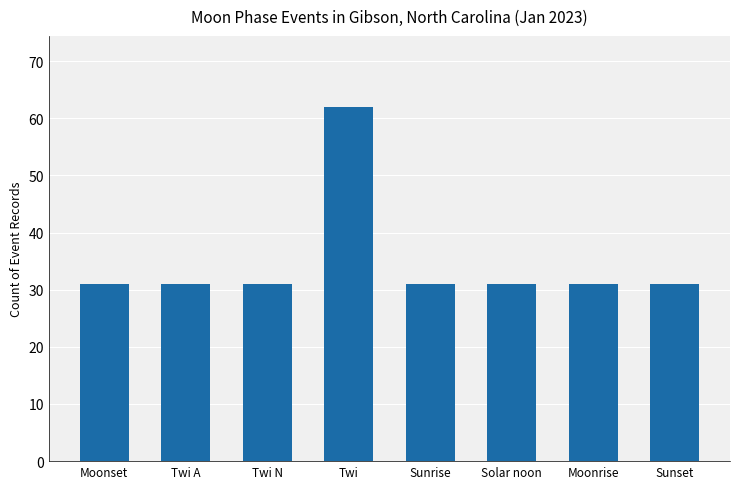

Is it true that the value at Solar noon is 31?

True